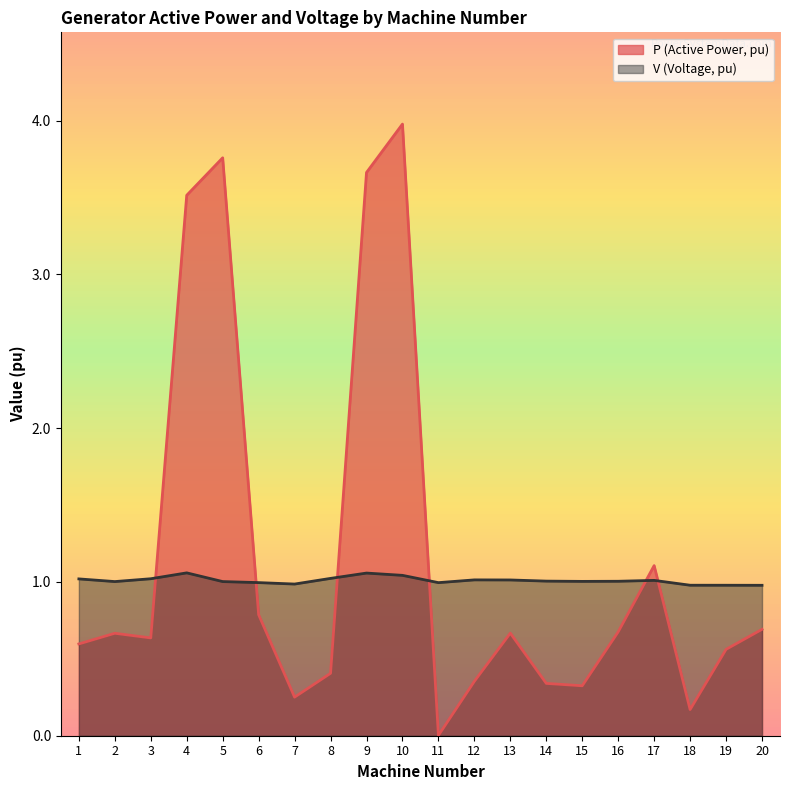

List the series in order of their peak value, highest first.

P (Active Power, pu), V (Voltage, pu)